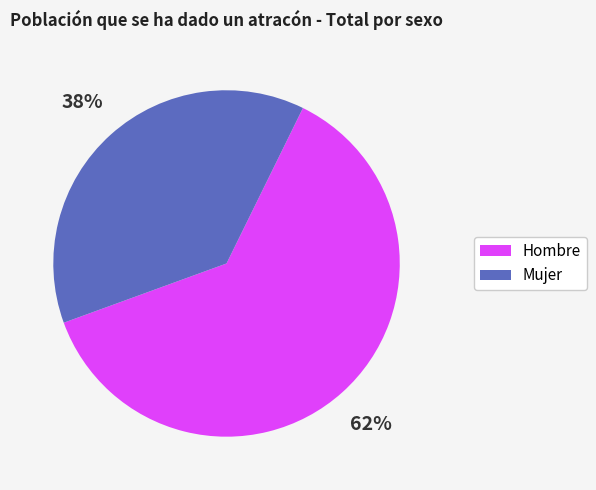

Does any single category account for the majority?

Yes